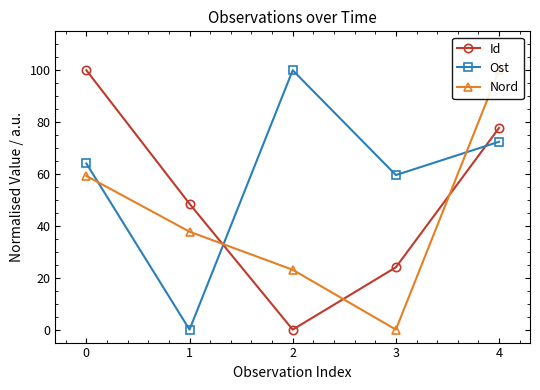

What is the highest value of the Id series?

100.0